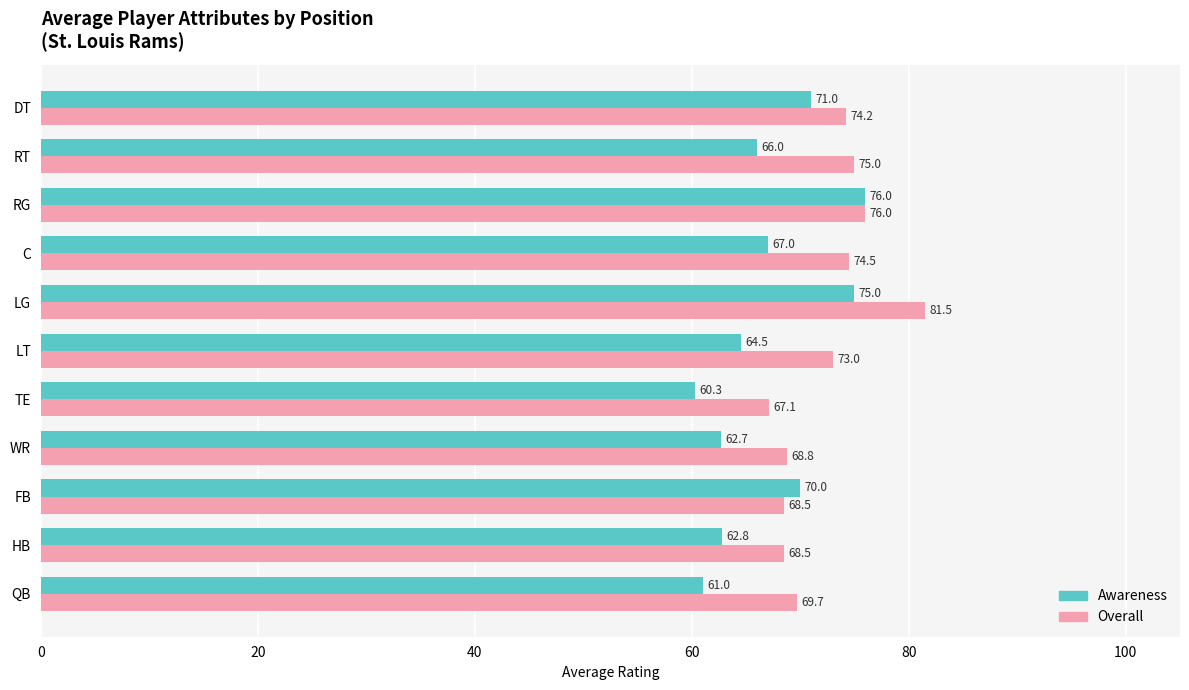

Which series has the widest spread of values?

Awareness